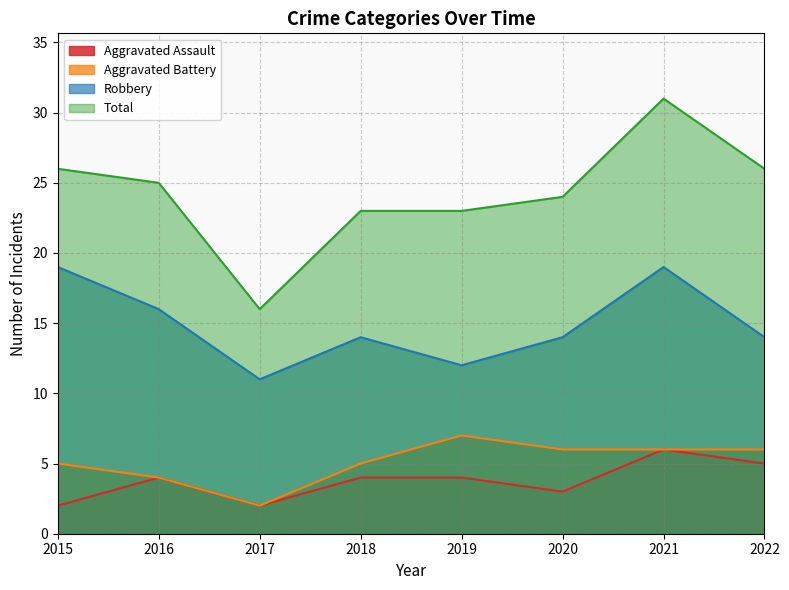

What is the sum of all Aggravated Battery values?

41